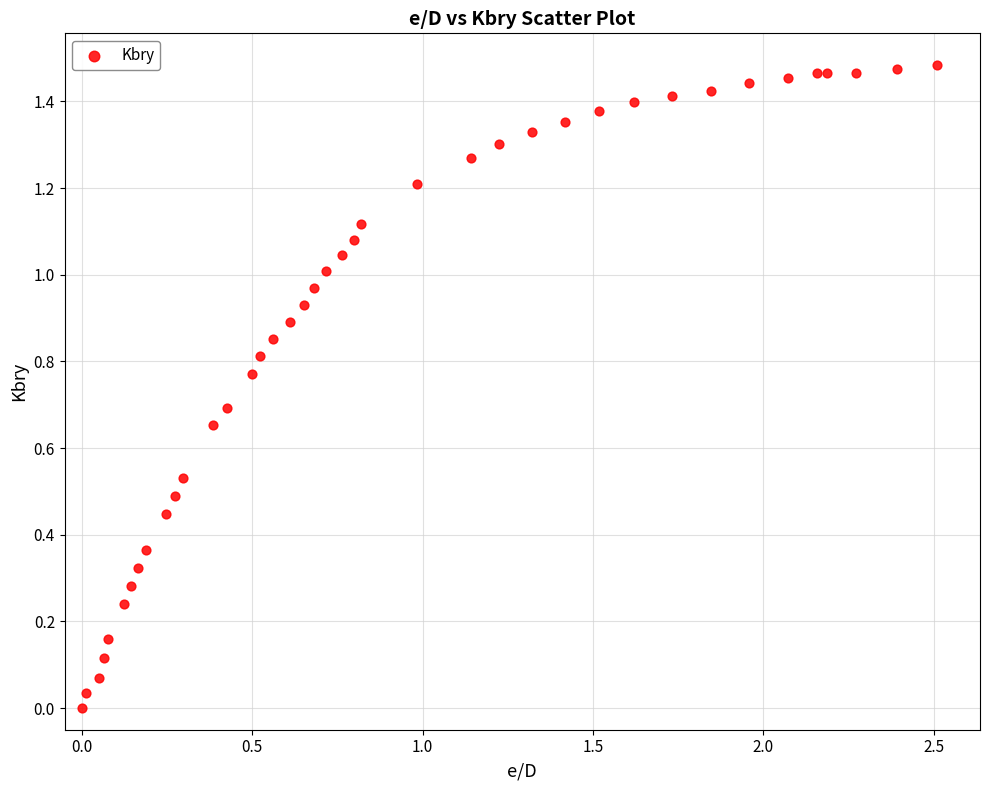

What is the range of X values (max minus min)?

2.5